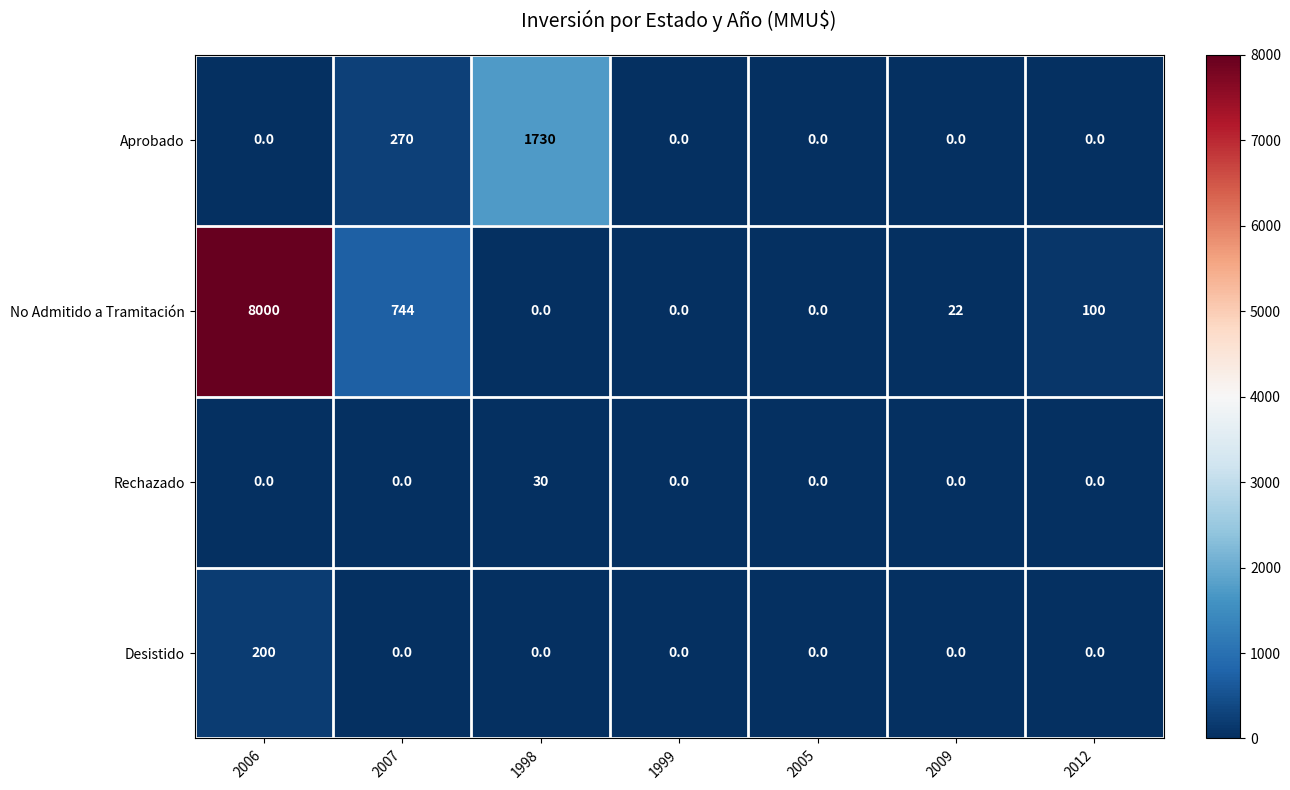

True or false: No Admitido a Tramitación has a value of 0 at 1998.

True